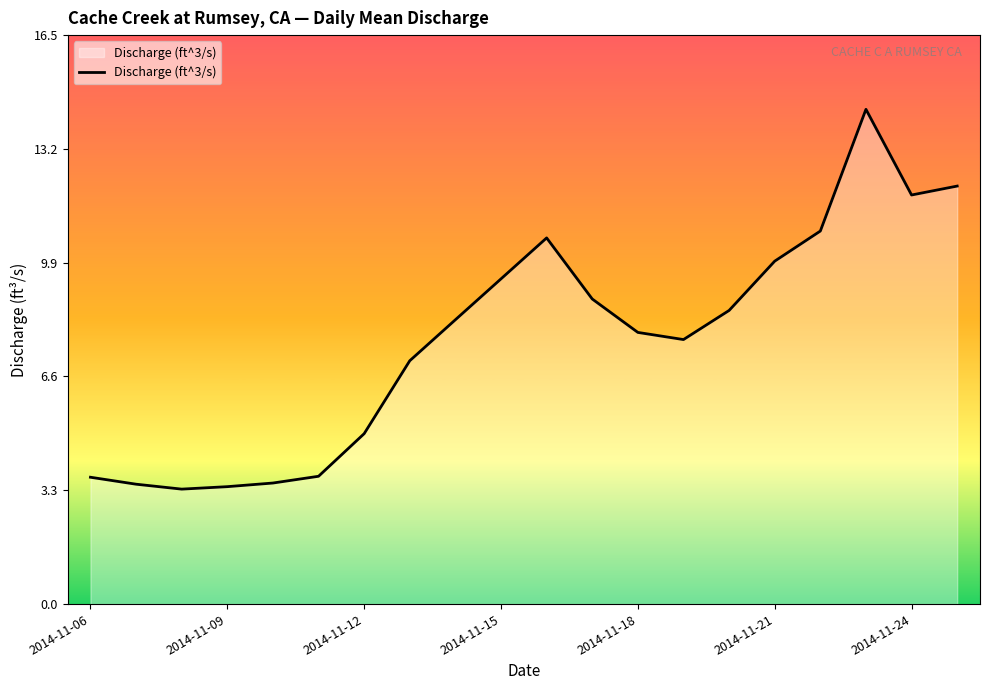

What is the greatest value displayed?

14.4